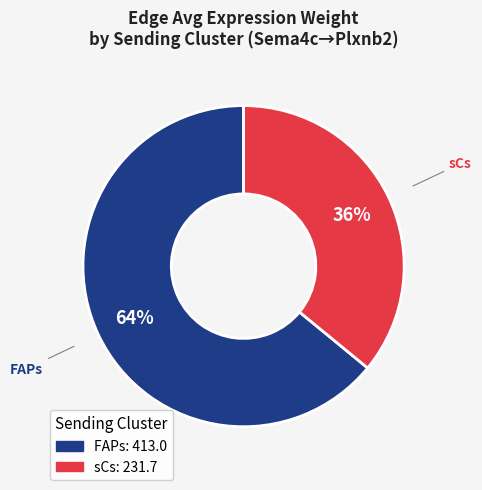

How many slices are in this pie chart?

2